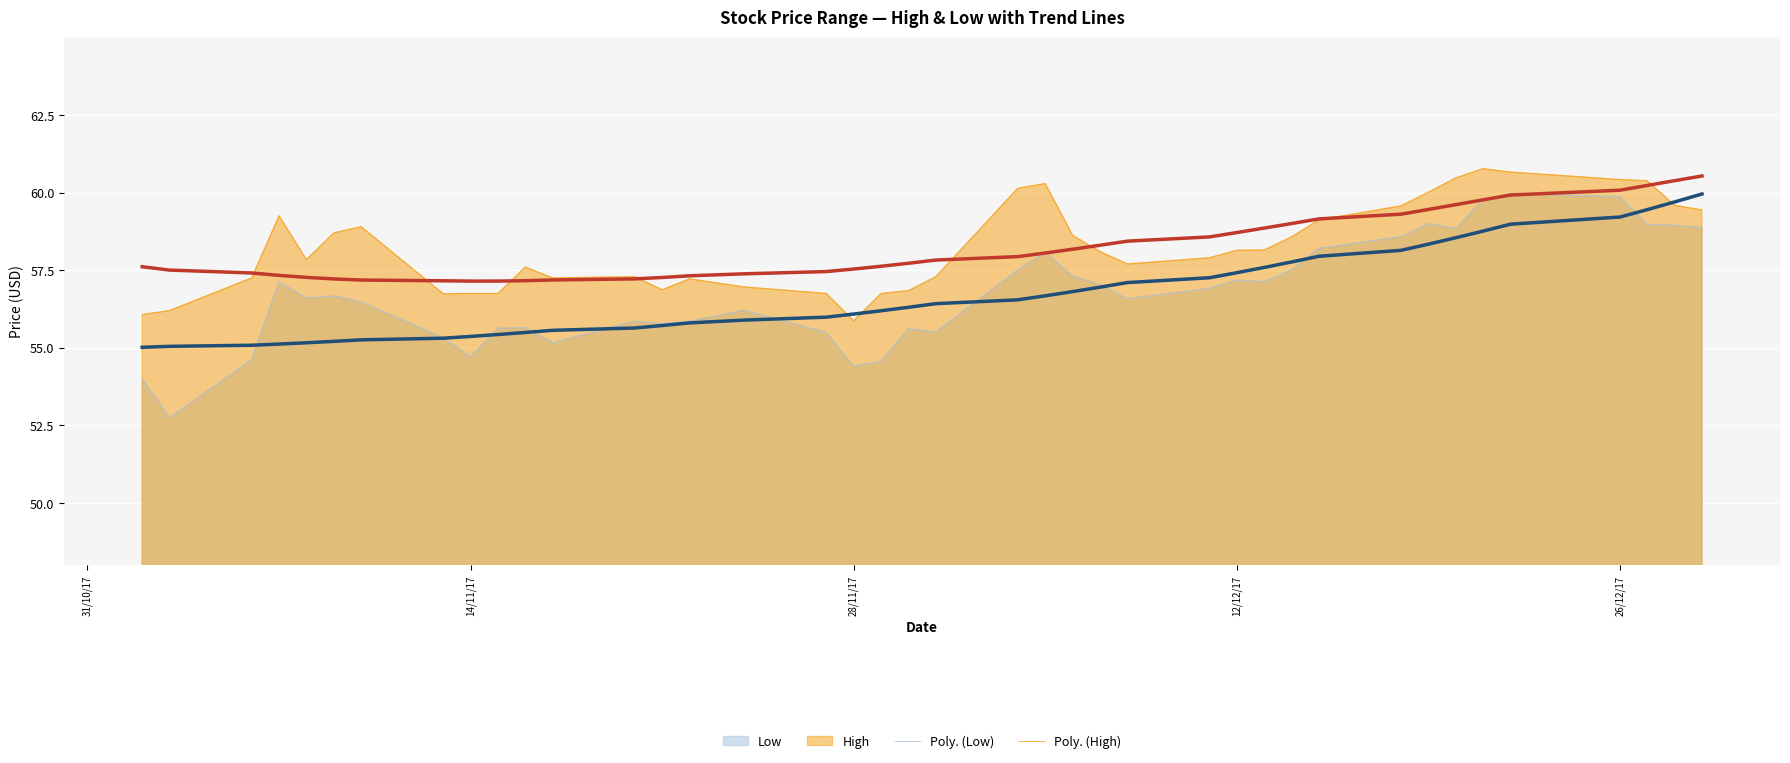

True or false: High and Low intersect in this chart.

False